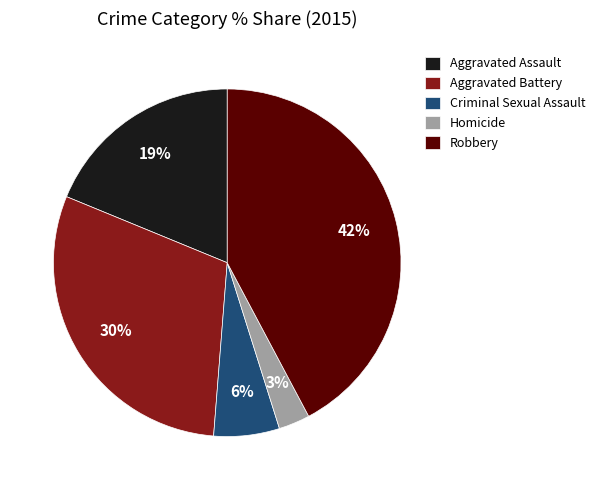

Is Criminal Sexual Assault the majority of the pie?

No